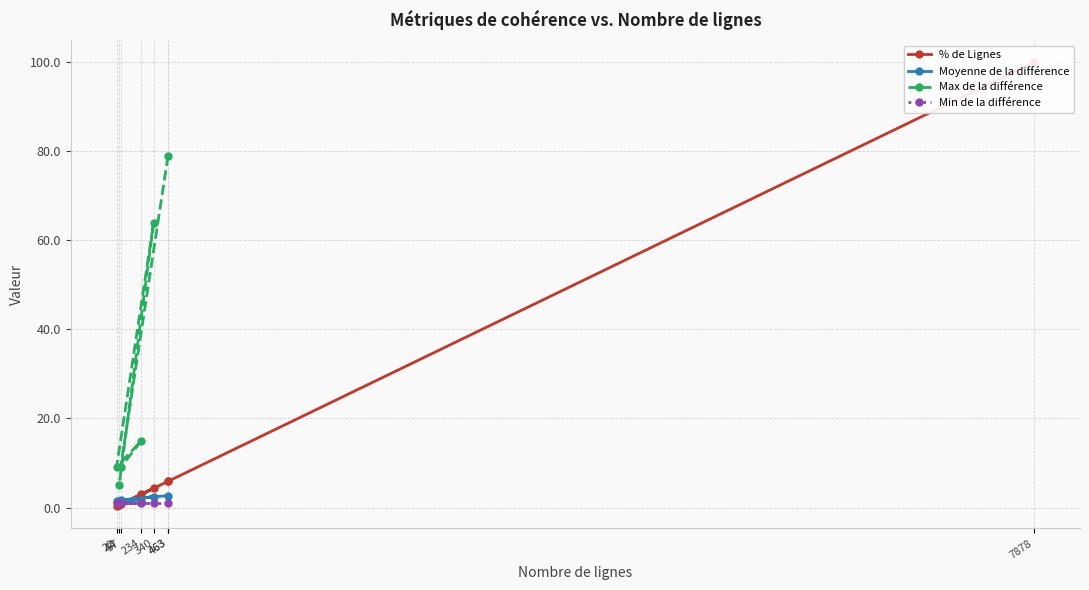

The value of Max de la différence at 340 is 111.8. True or false?

False